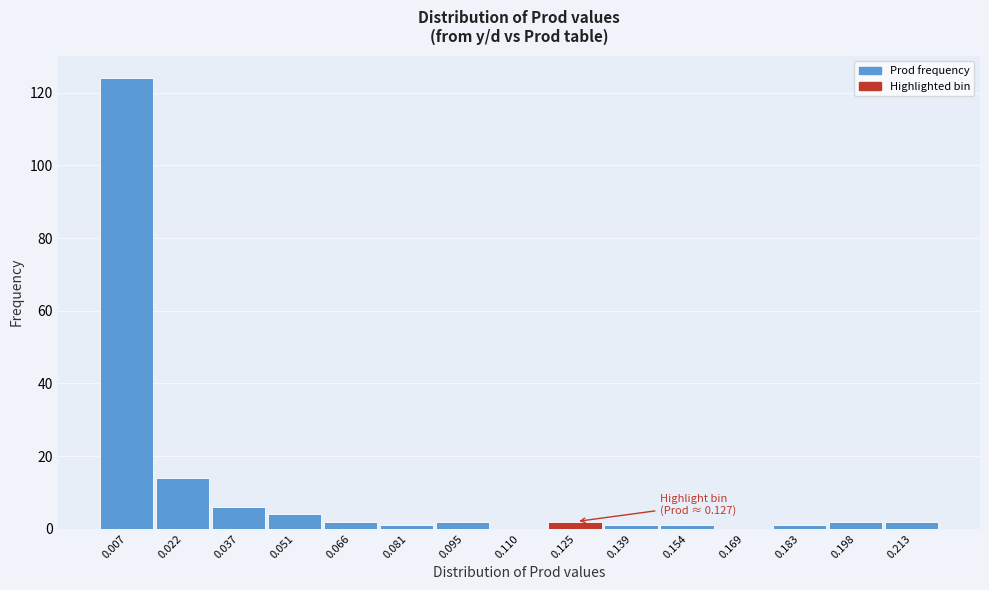

Over which range of the x-axis is the bar tallest?

0.000 to 0.014